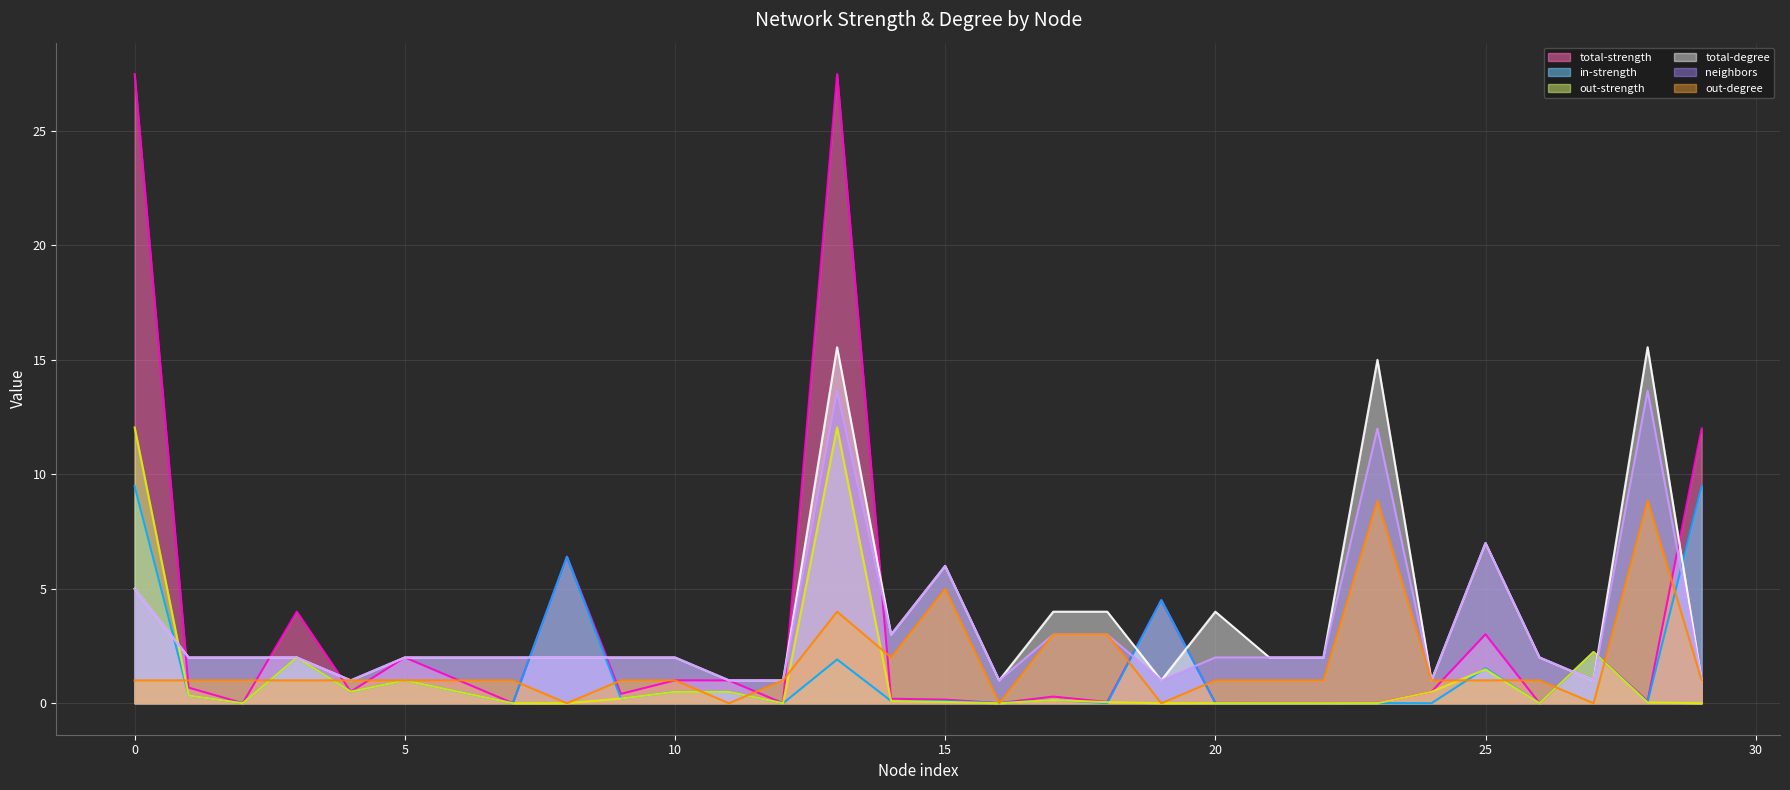

What is the difference between the second highest and minimum values in the total-degree (line) series?

14.5